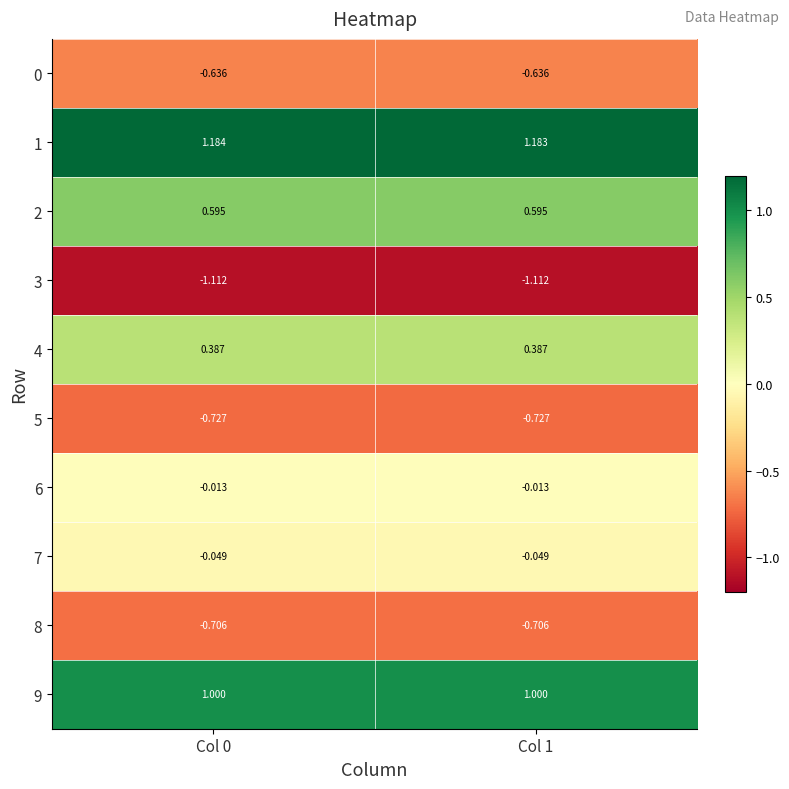

Is the value of 3 at Col 0 greater than the value of 1 at Col 1?

No